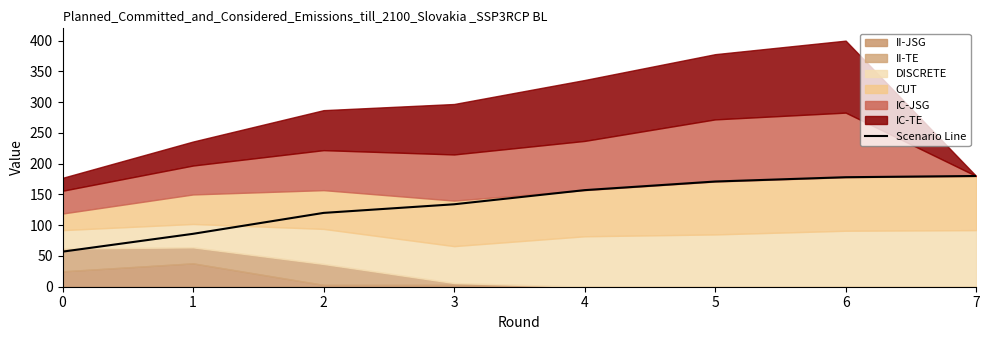

Reading left to right, extract all data points from this chart.

57	86	120	134	157	171	178	180